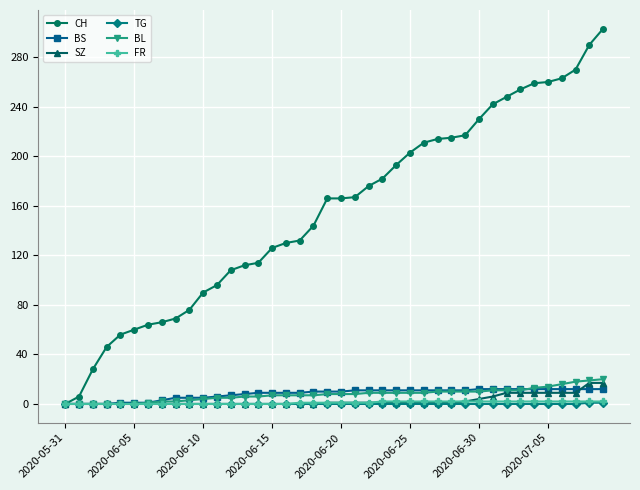

Which series has the largest range (max minus min)?

CH